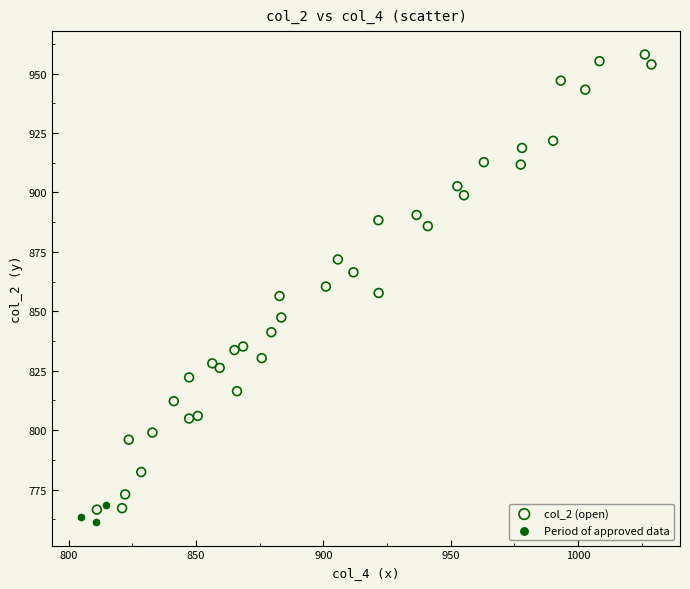

Which series reaches the maximum Y coordinate?

col_2 (open)